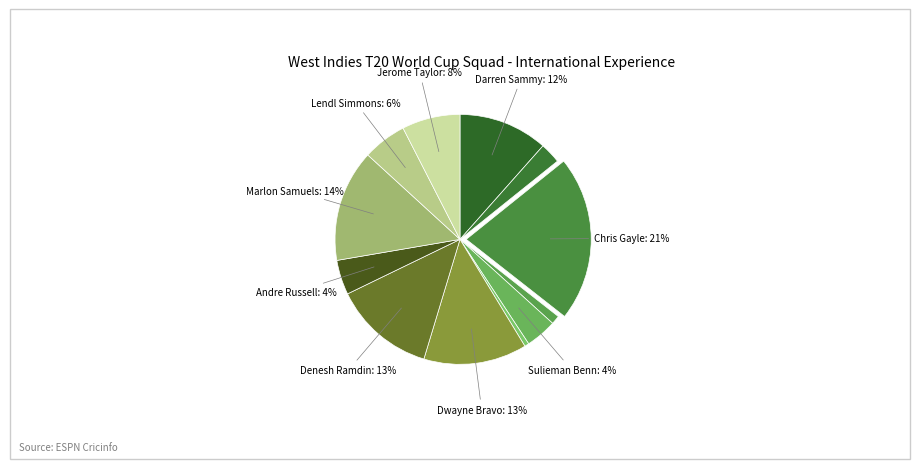

Is there any slice that represents more than half of the pie?

No